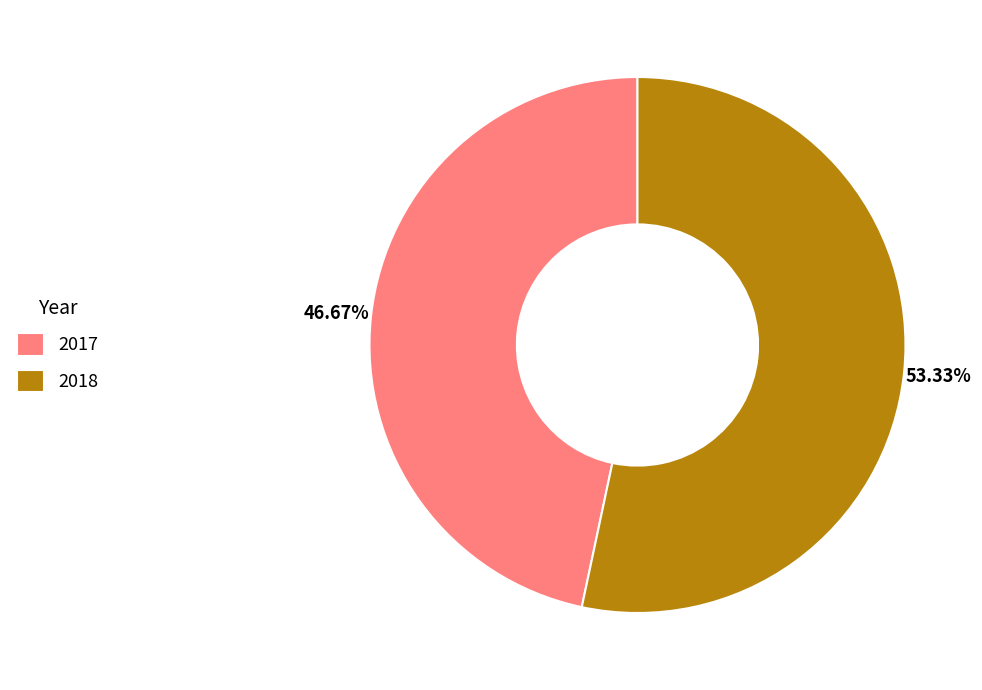

Rank the categories by value from lowest to highest.

2017, 2018